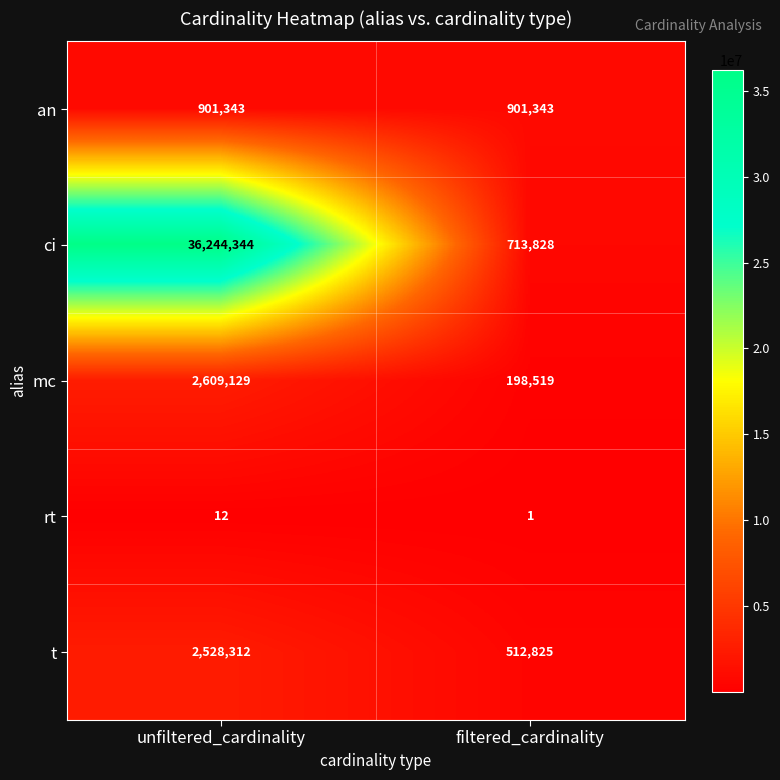

What is the approximate value of mc at filtered_cardinality, to the nearest 10?

198520